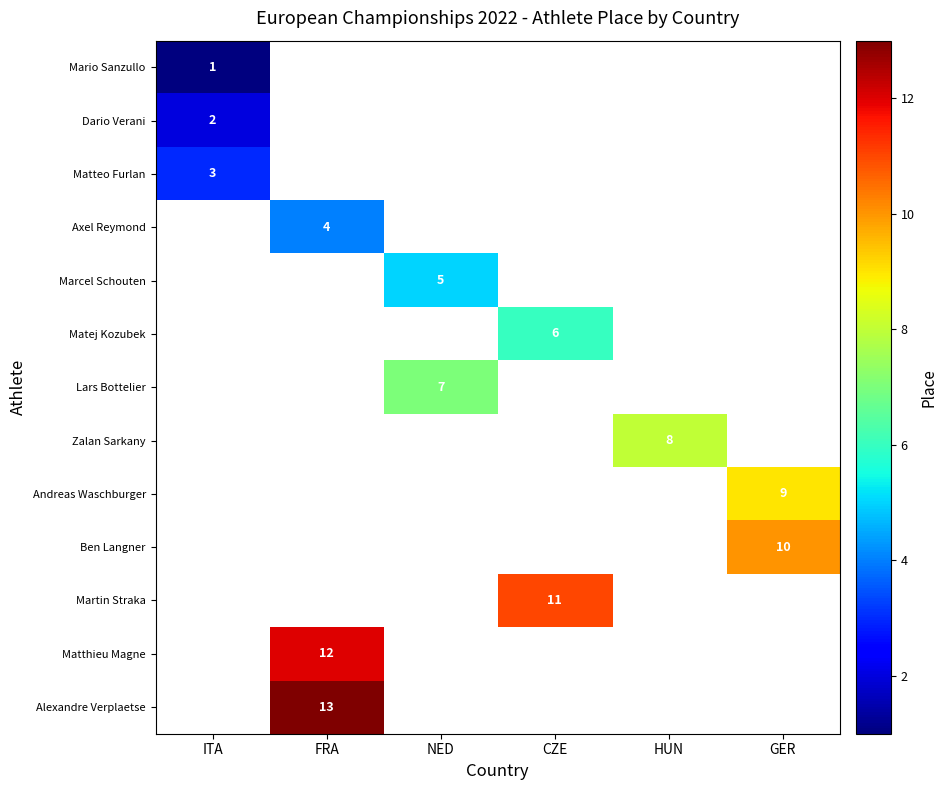

Which label corresponds to the largest value in the chart?

FRA